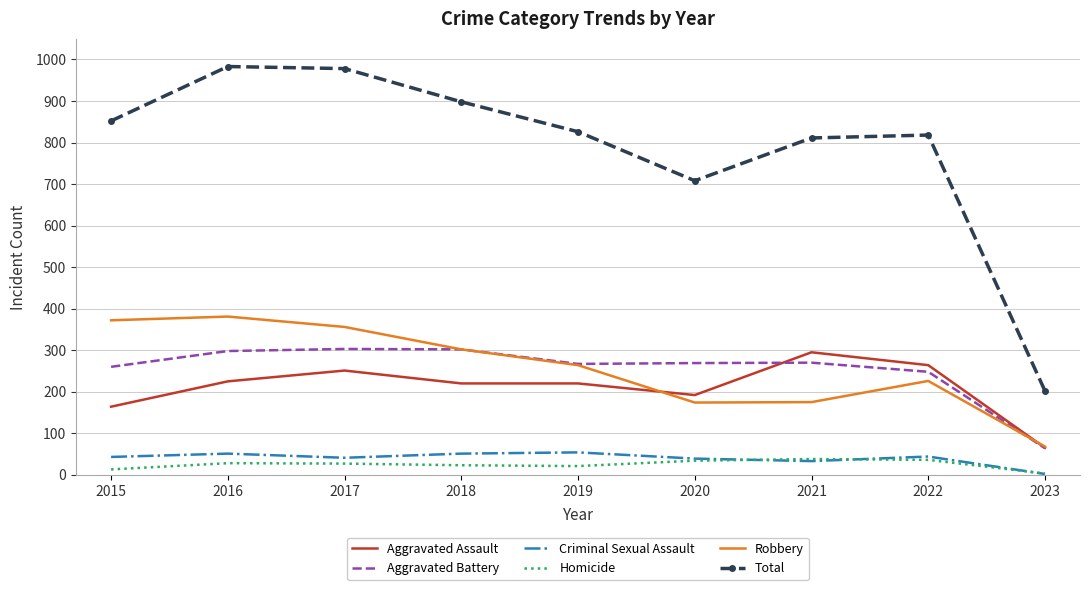

What is the sum of the Criminal Sexual Assault values at 2016 and 2018?

102